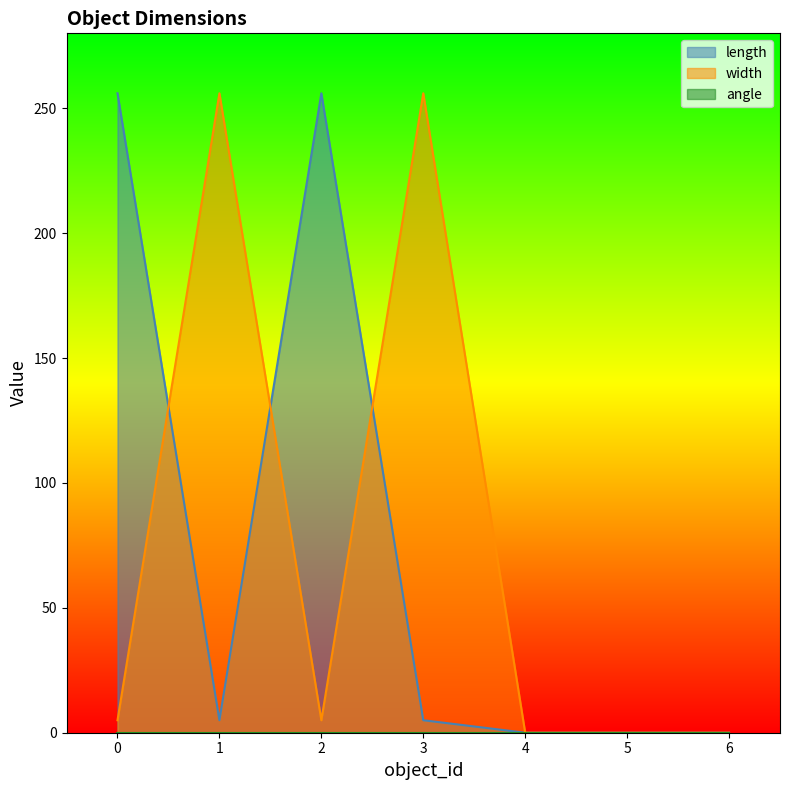

Where is the first local minimum for length?

1